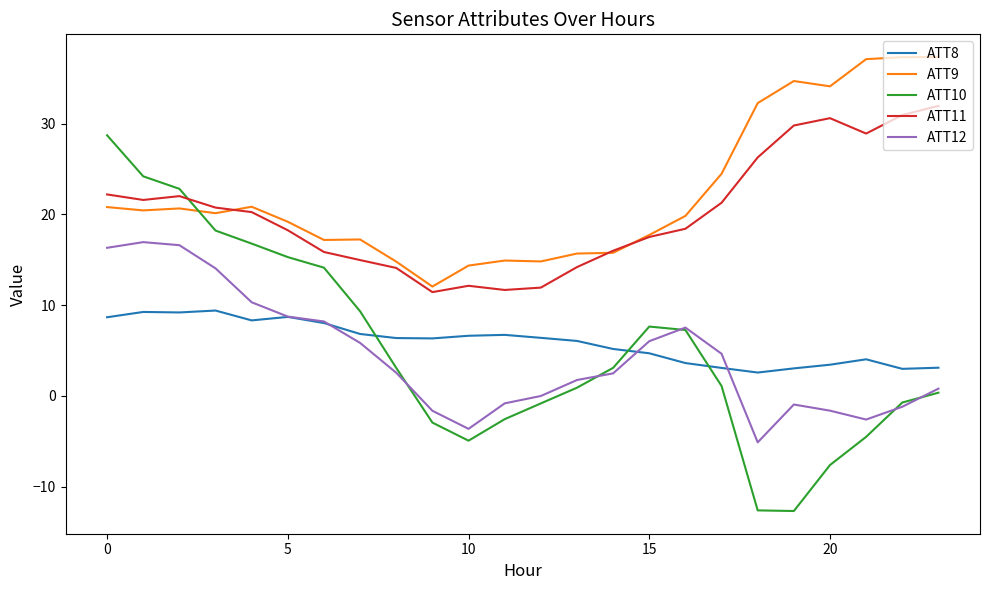

Which series has the widest spread of values?

ATT10